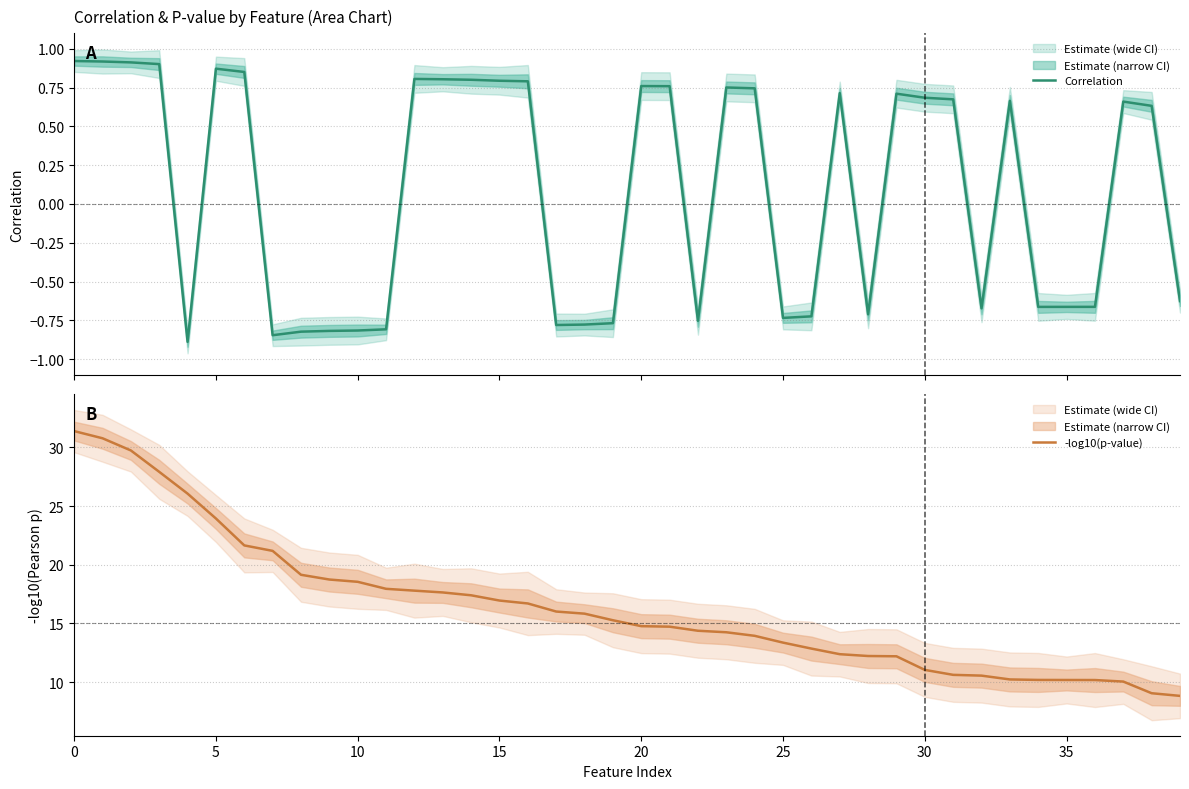

What is the average value of the -log10(p-value) series?

16.4